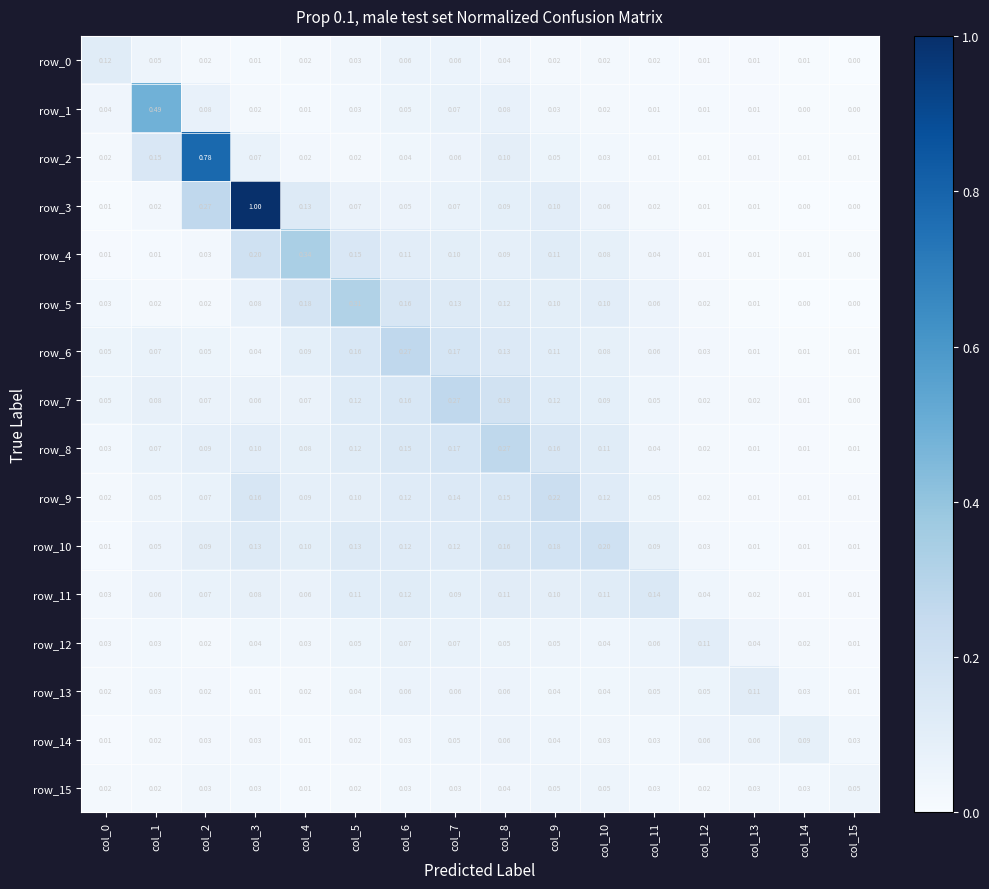

What is the difference between the row_3 values at col_11 and col_9?

0.1